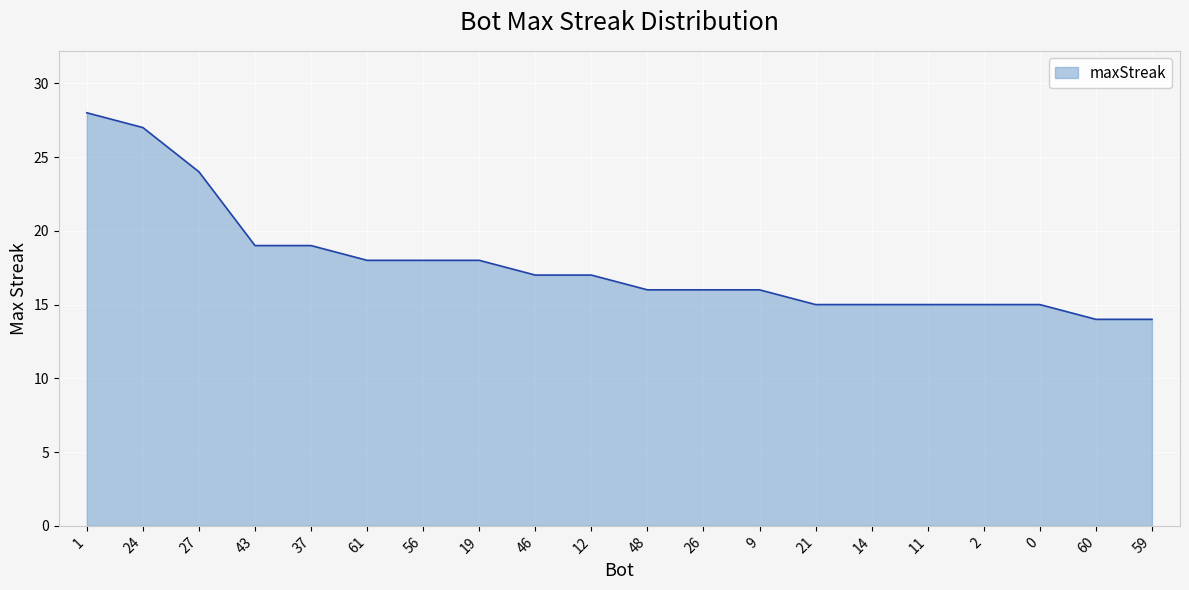

Reading left to right, list all the values displayed in this chart.

1=28	24=27	27=24	43=19	37=19	61=18	56=18	19=18	46=17	12=17	48=16	26=16	9=16	21=15	14=15	11=15	2=15	0=15	60=14	59=14